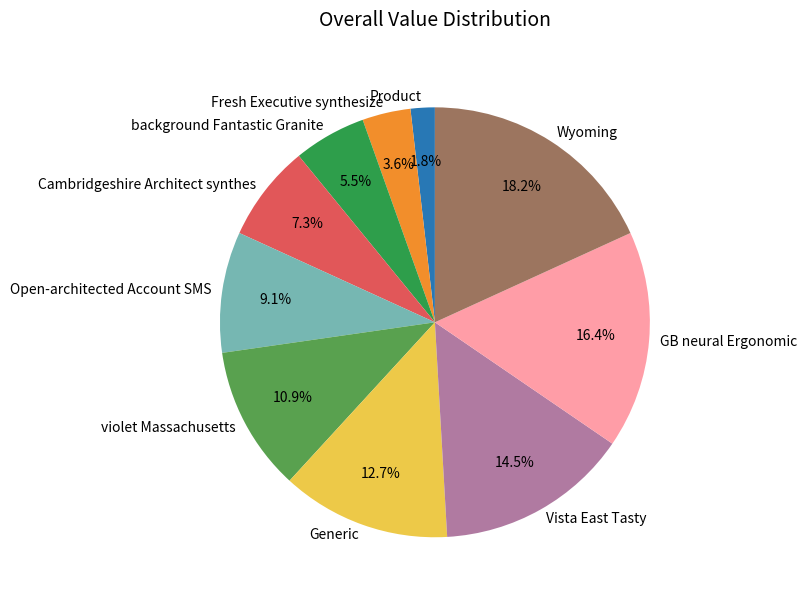

The Open-architected Account SMS slice represents 1% of the pie. True or false?

False